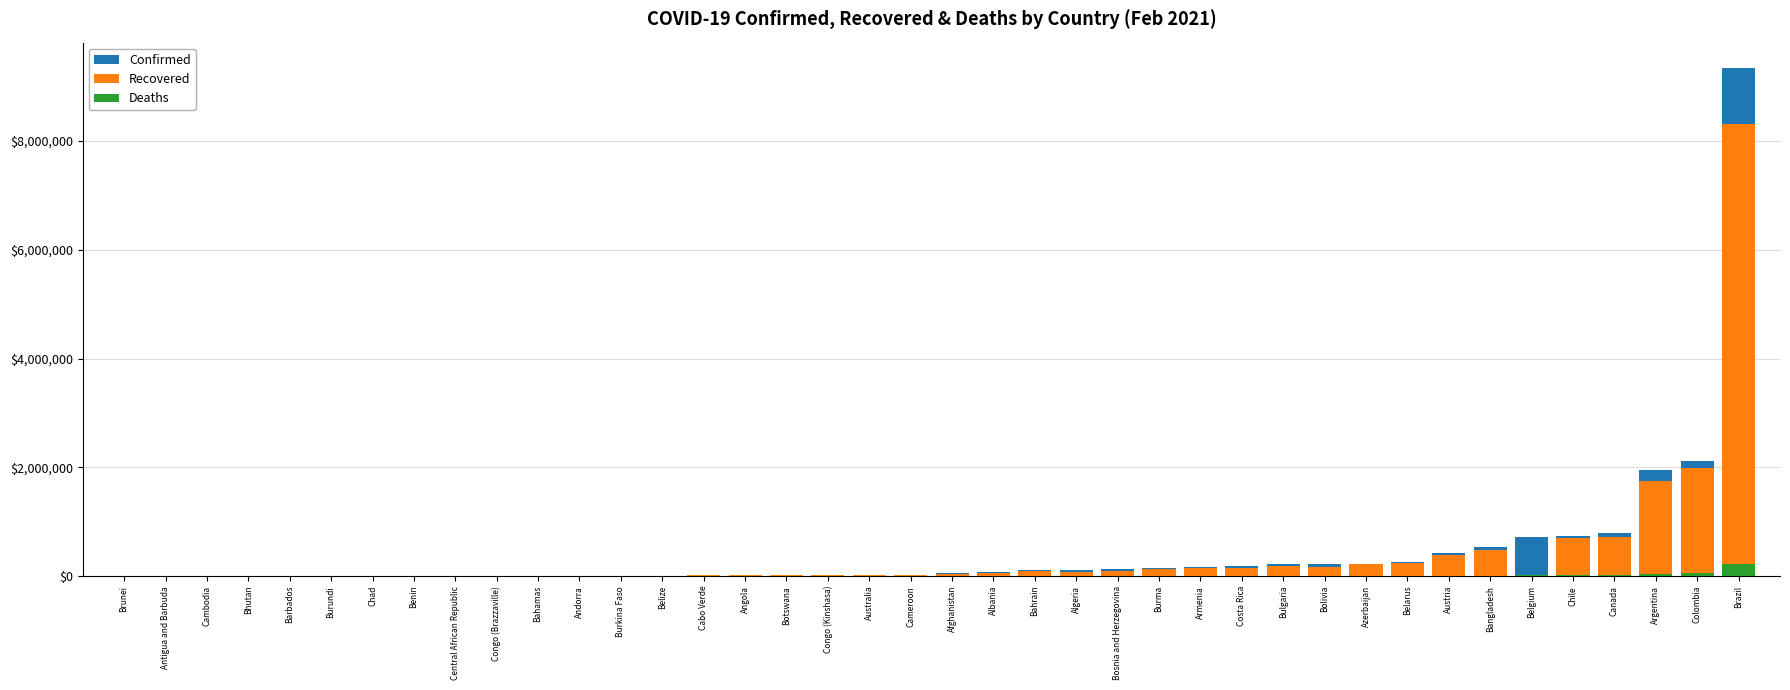

What is the value of the Deaths bar at the 20th from the left?

474